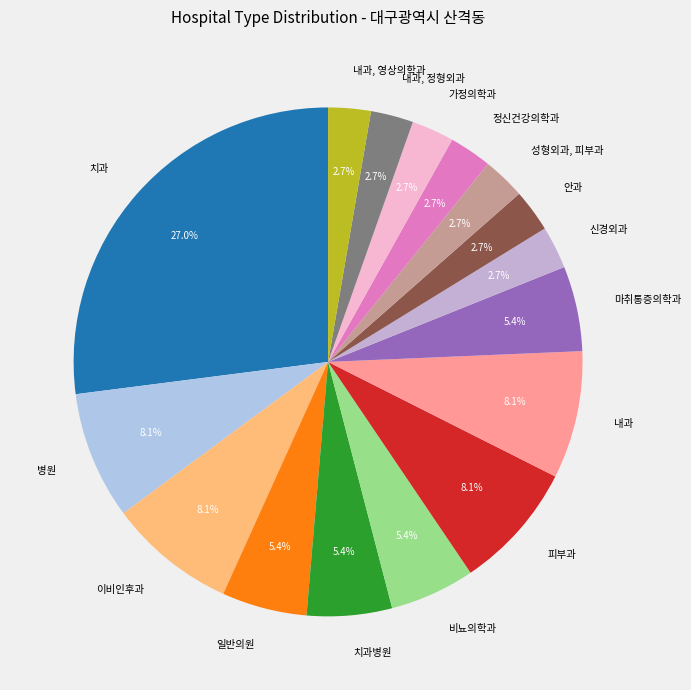

Which category has the biggest portion of the pie?

치과